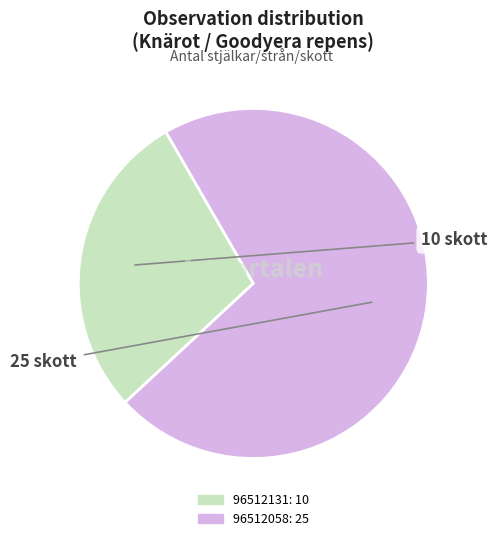

Which slice is the largest?

96512058